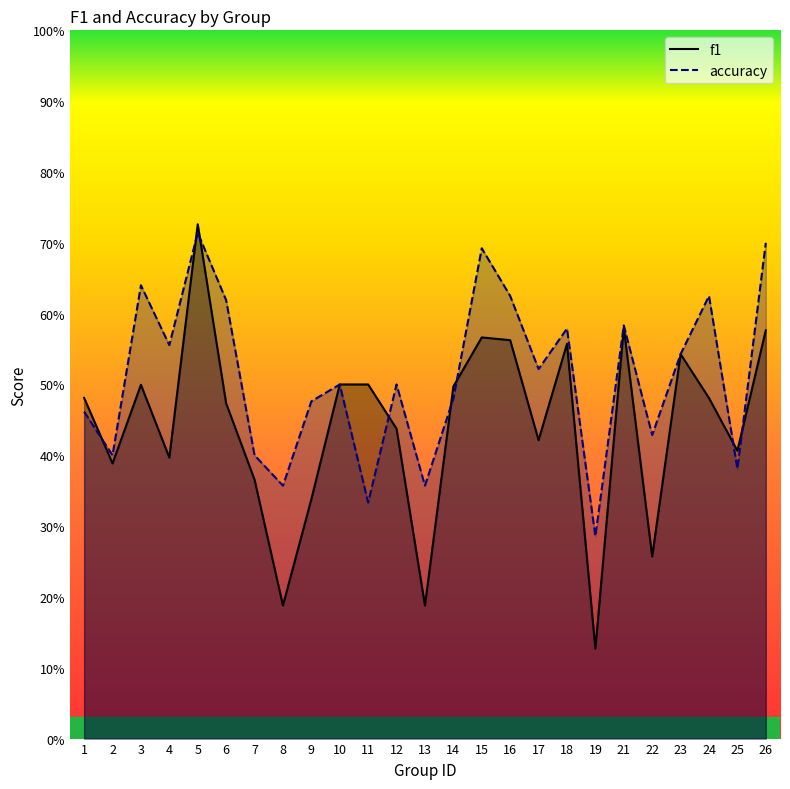

Reading left to right, what are all the values shown in this chart?

f1: 0.5	0.4	0.5	0.4	0.7	0.5	0.4	0.2	0.3	0.5	0.5	0.4	0.2	0.5	0.6	0.6	0.4	0.6	0.1	0.6	0.3	0.5	0.5	0.4	0.6
accuracy: 0.5	0.4	0.6	0.6	0.7	0.6	0.4	0.4	0.5	0.5	0.3	0.5	0.4	0.5	0.7	0.6	0.5	0.6	0.3	0.6	0.4	0.5	0.6	0.4	0.7